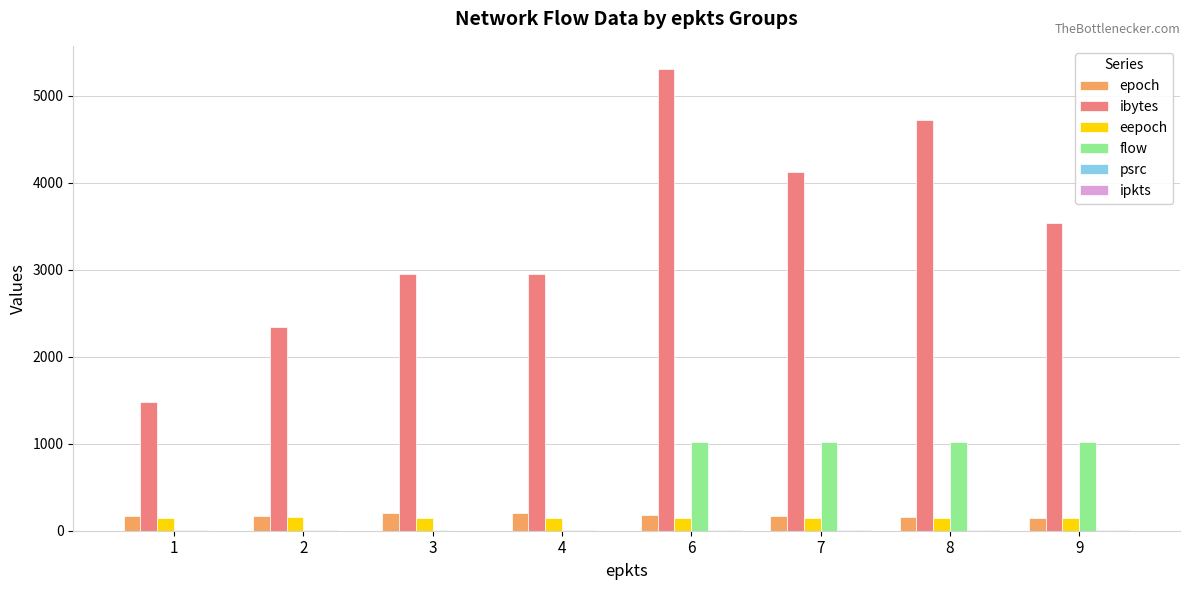

At which category is the sum across all series the highest?

6